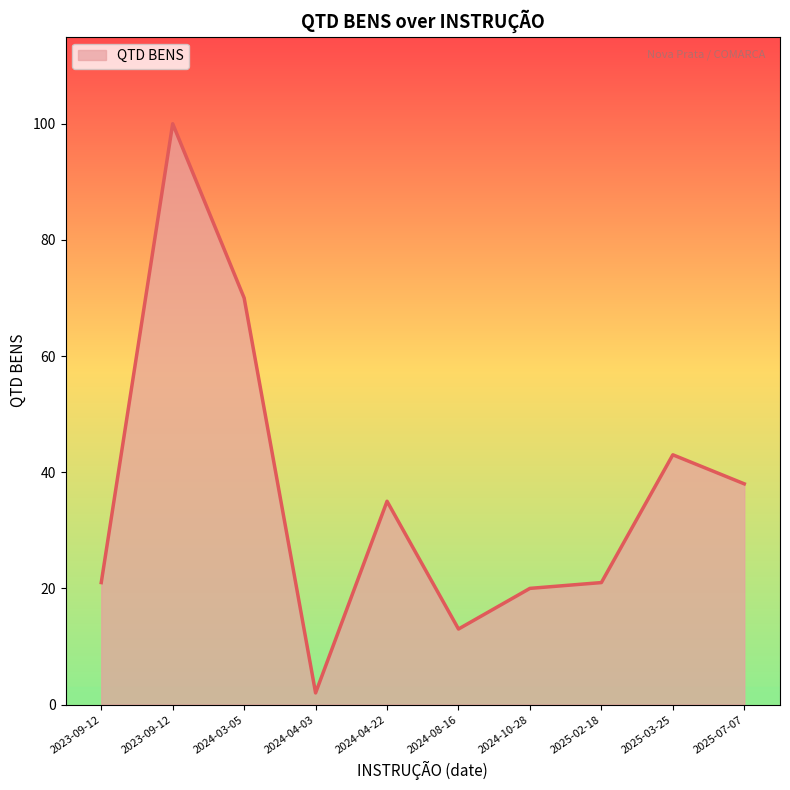

Rank the categories by value from highest to lowest.

2023-09-12, 2024-03-05, 2025-03-25, 2025-07-07, 2024-04-22, 2023-09-12, 2025-02-18, 2024-10-28, 2024-08-16, 2024-04-03